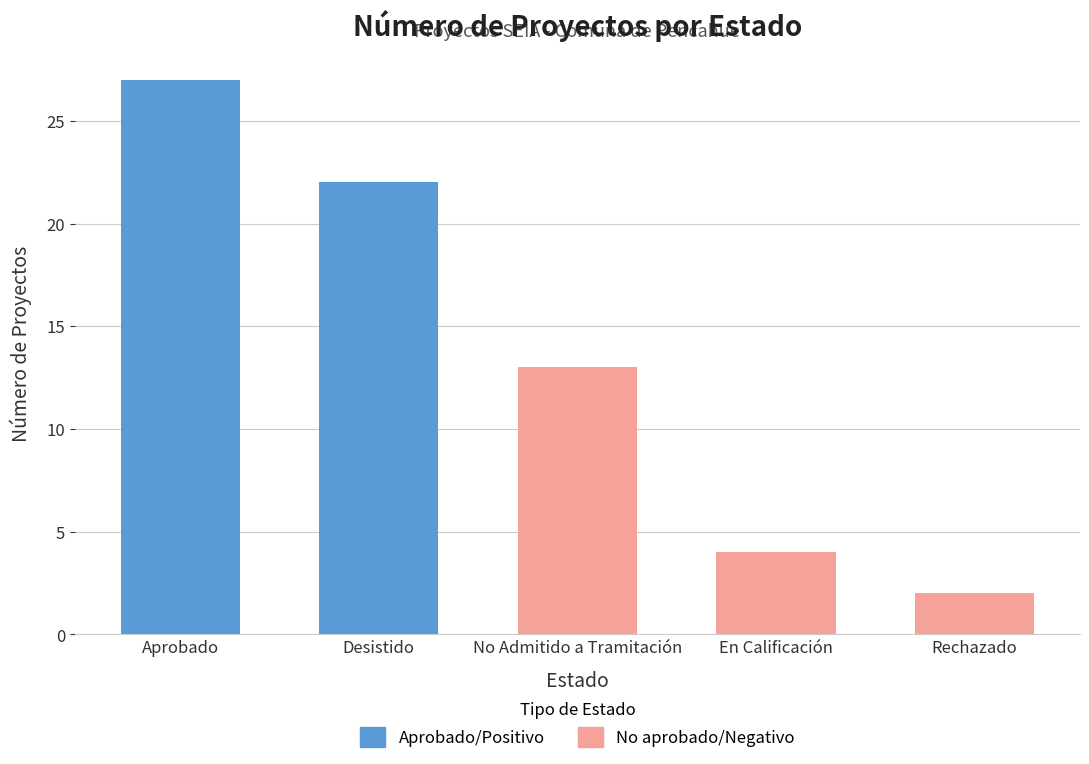

What is the maximum value shown in the chart?

27